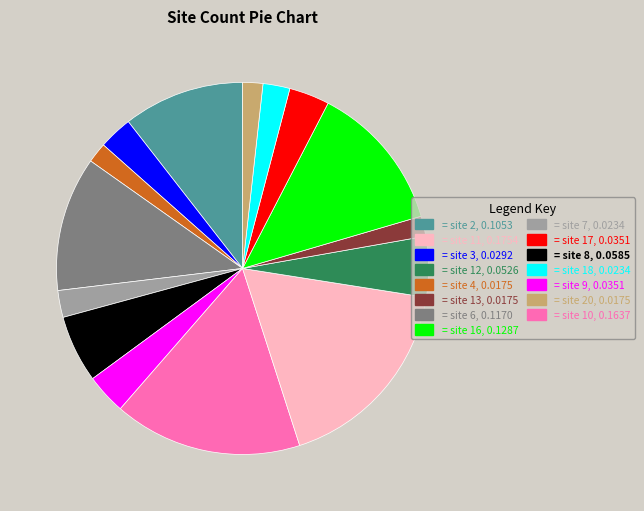

Is there a majority slice in this chart?

No